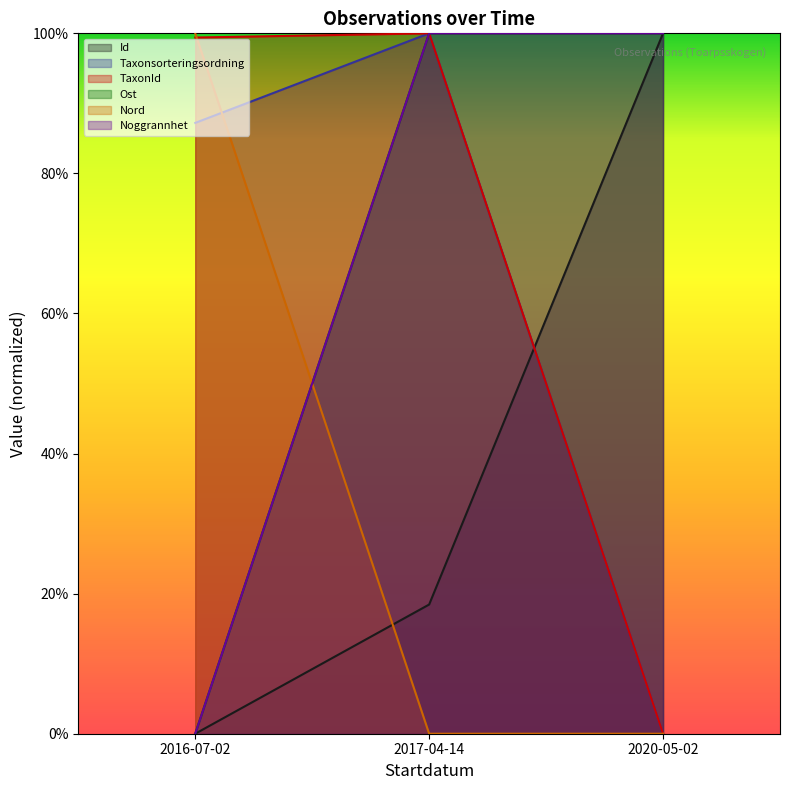

How many Taxonsorteringsordning values are between 0 and 1?

3